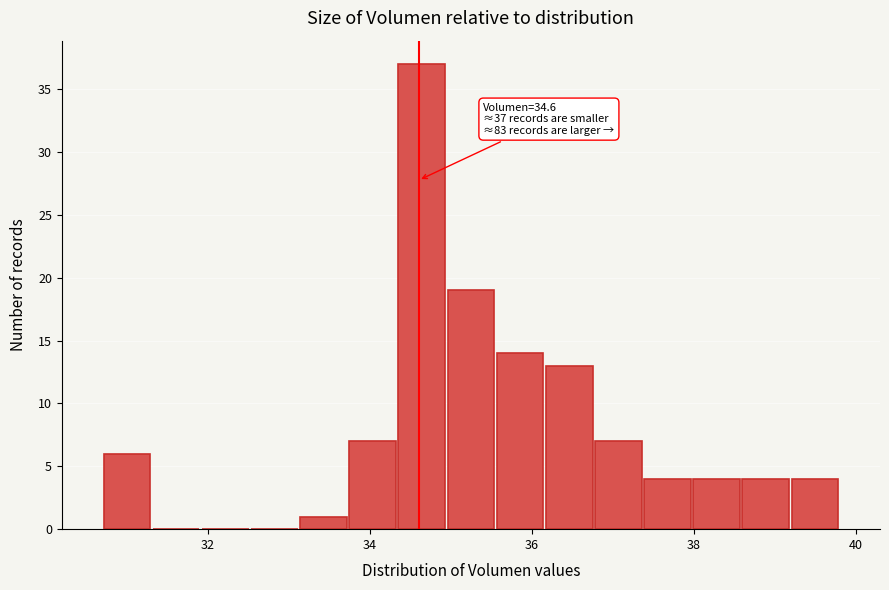

Read against the x-axis, roughly where is the centre of the tallest bar?

34.6